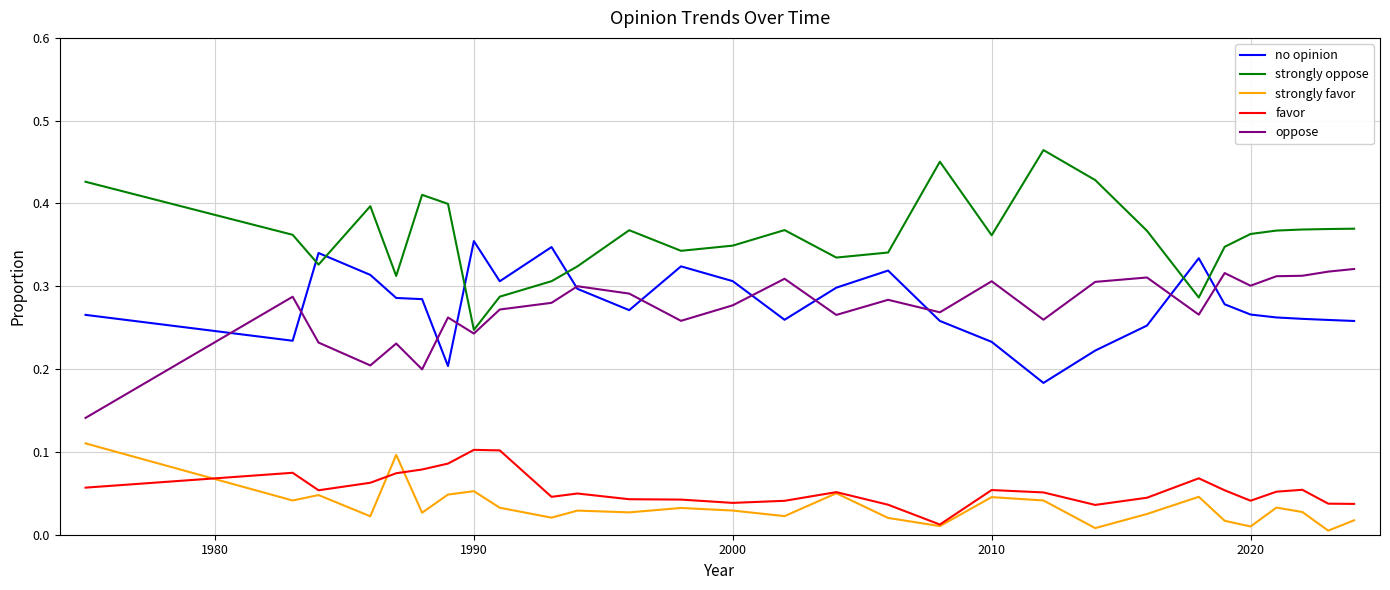

Which series has the largest range (max minus min)?

strongly oppose